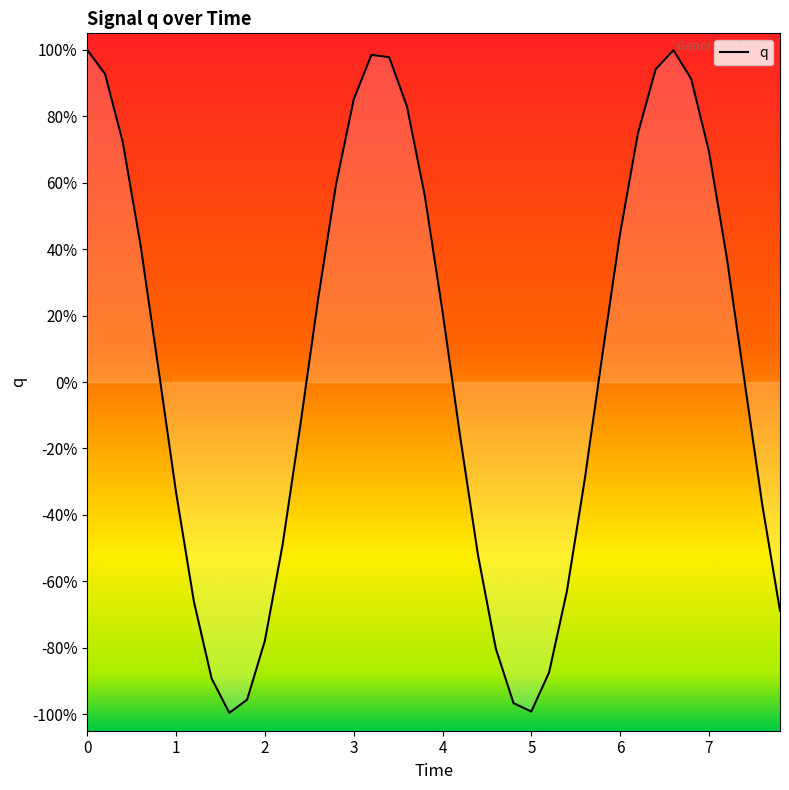

Is this an area chart (filled region under the line)?

Yes